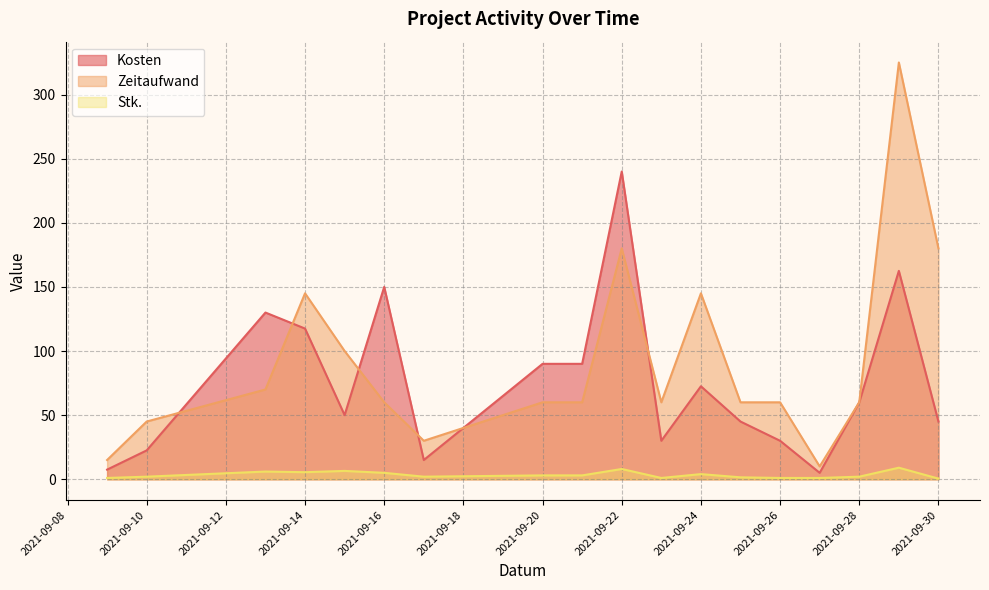

Does the chart have visible grid lines?

Yes